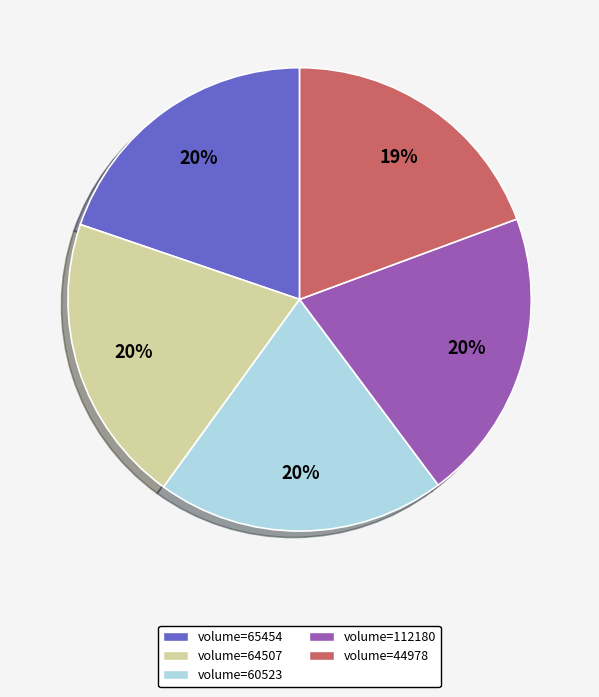

How many segments does this pie chart have?

5